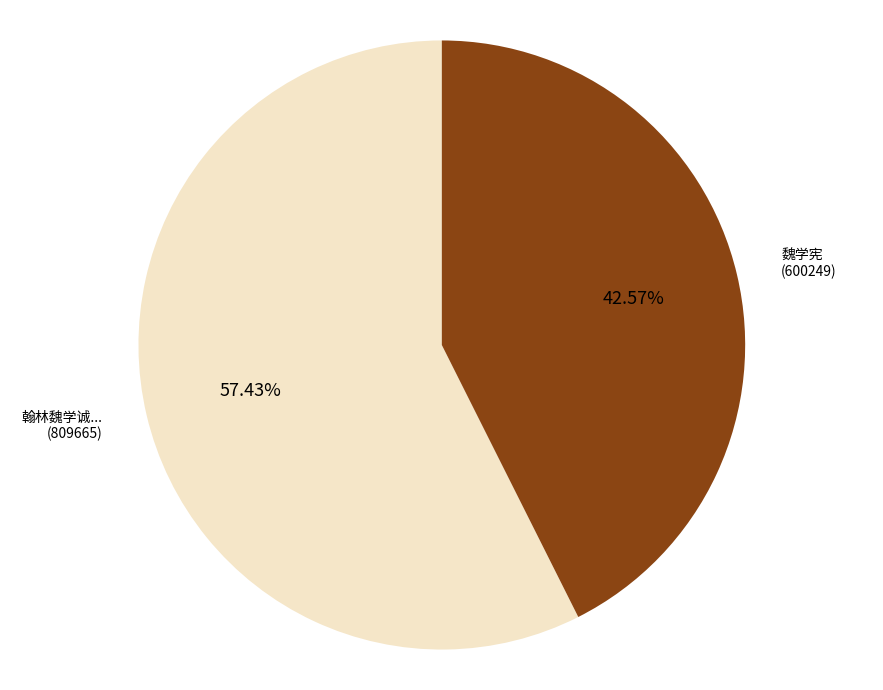

Is there a majority slice in this chart?

Yes